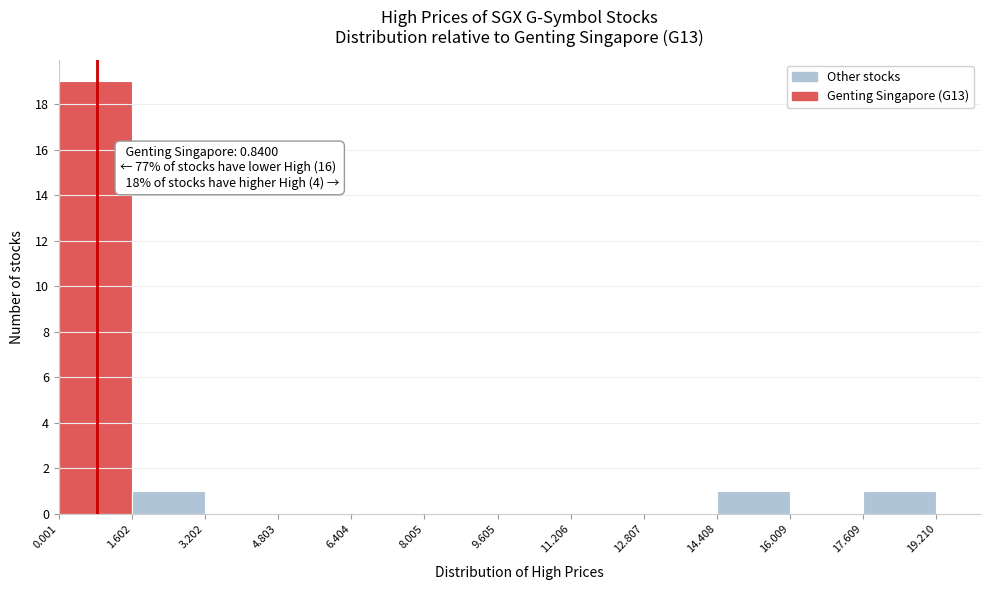

Over which range of the x-axis is the bar tallest?

0.001 to 1.602